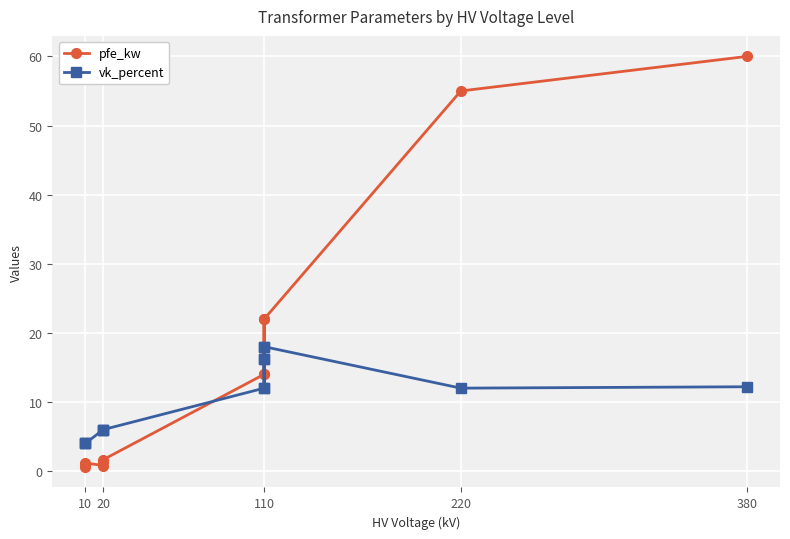

How many data points in pfe_kw are above 14?

6